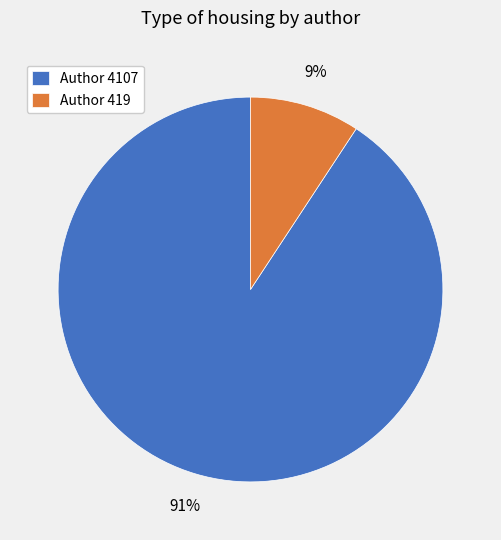

How many slices are in this pie chart?

2